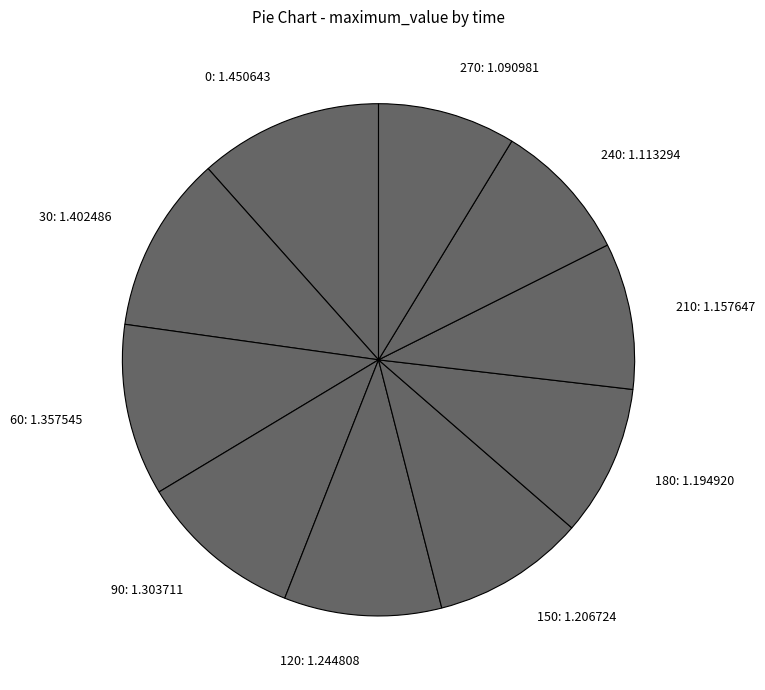

Is it true that 90 is 10% of the pie?

True